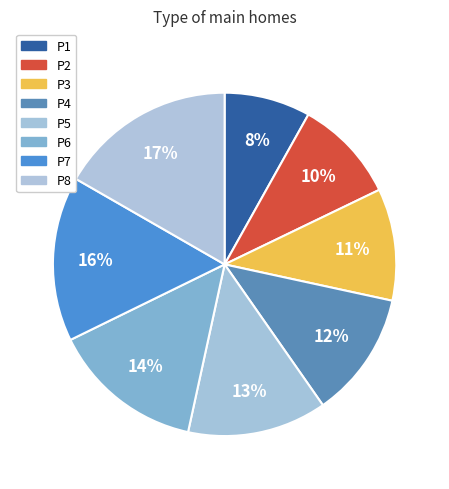

The P4 slice represents 4% of the pie. True or false?

False